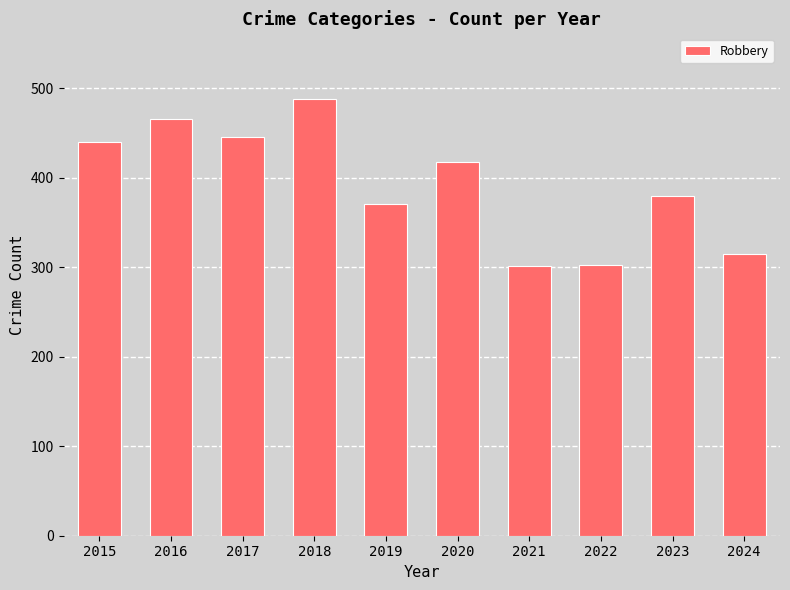

Between 2020 and 2024, which is larger?

2020